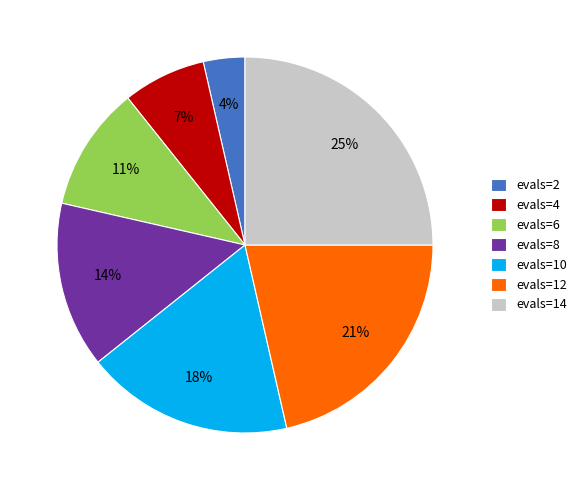

Do evals=4 and evals=8 together represent more than half of the pie?

No